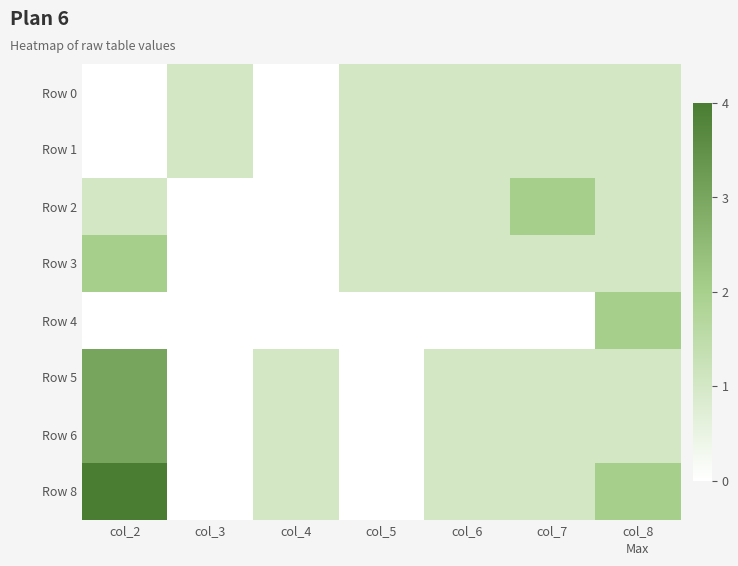

Reading left to right, extract all data points from this chart.

Row 0: col_2=0	col_3=1	col_4=0	col_5=1	col_6=1	col_7=1	col_8=1
Row 1: col_2=0	col_3=1	col_4=0	col_5=1	col_6=1	col_7=1	col_8=1
Row 2: col_2=1	col_3=0	col_4=0	col_5=1	col_6=1	col_7=2	col_8=1
Row 3: col_2=2	col_3=0	col_4=0	col_5=1	col_6=1	col_7=1	col_8=1
Row 4: col_2=0	col_3=0	col_4=0	col_5=0	col_6=0	col_7=0	col_8=2
Row 5: col_2=3	col_3=0	col_4=1	col_5=0	col_6=1	col_7=1	col_8=1
Row 6: col_2=3	col_3=0	col_4=1	col_5=0	col_6=1	col_7=1	col_8=1
Row 8: col_2=4	col_3=0	col_4=1	col_5=0	col_6=1	col_7=1	col_8=2